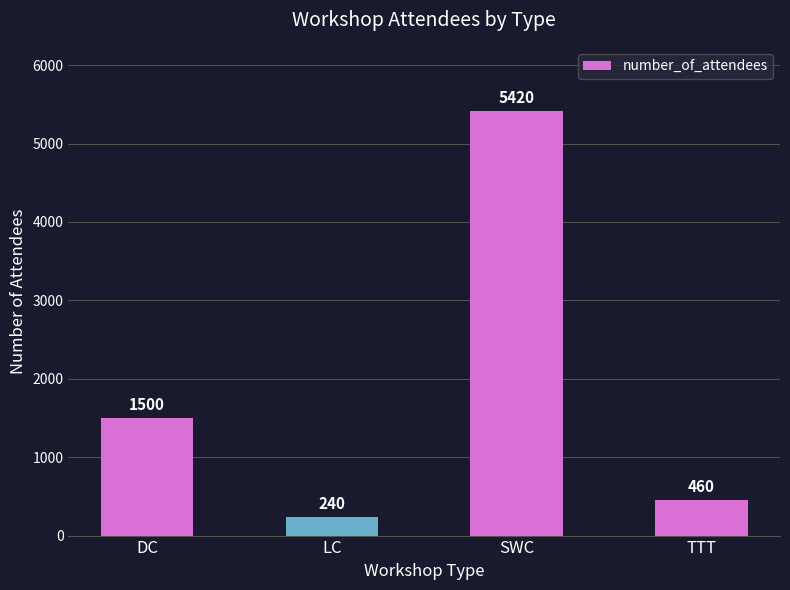

Is it true that the value at DC is 1500?

True